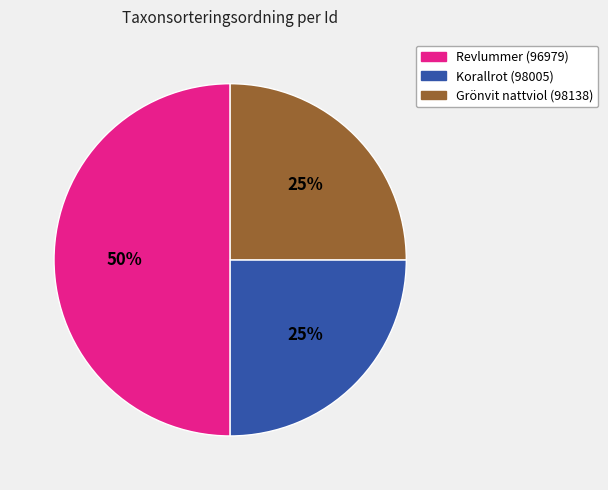

To the nearest percent, what is the difference between the largest and smallest slice percentages?

25%